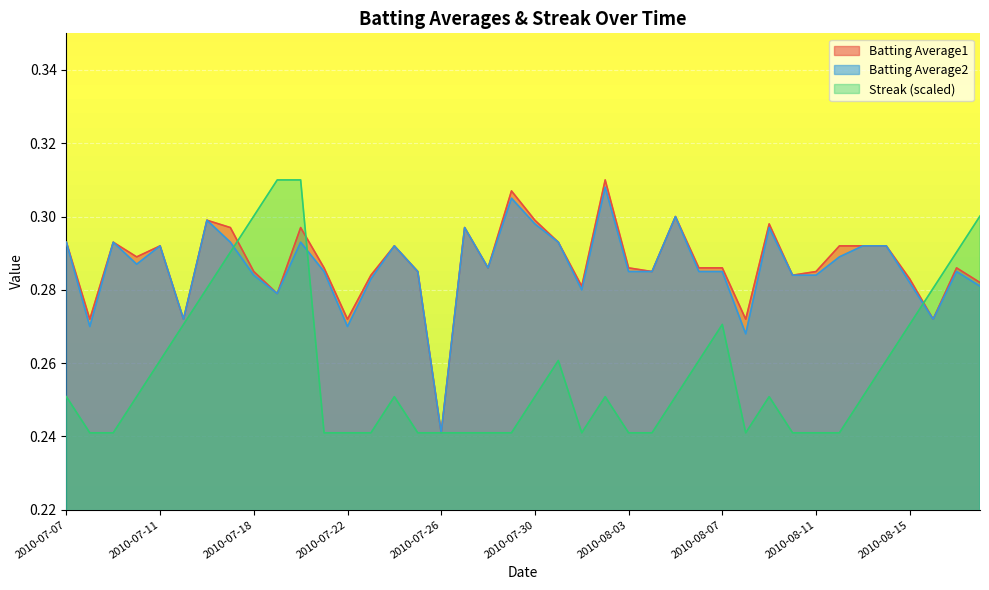

At which label is Batting Average1 closest to 0?

2010-07-26